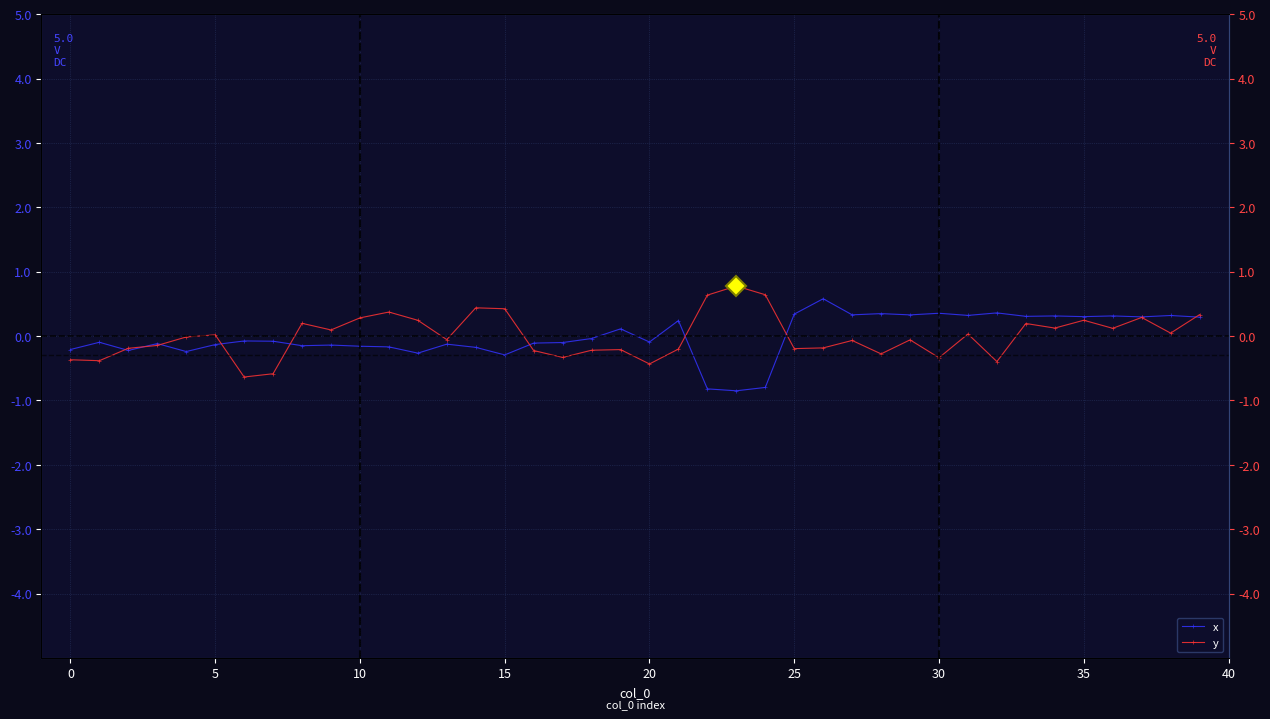

What is the value of the x point at the 25th from the left?

-0.8